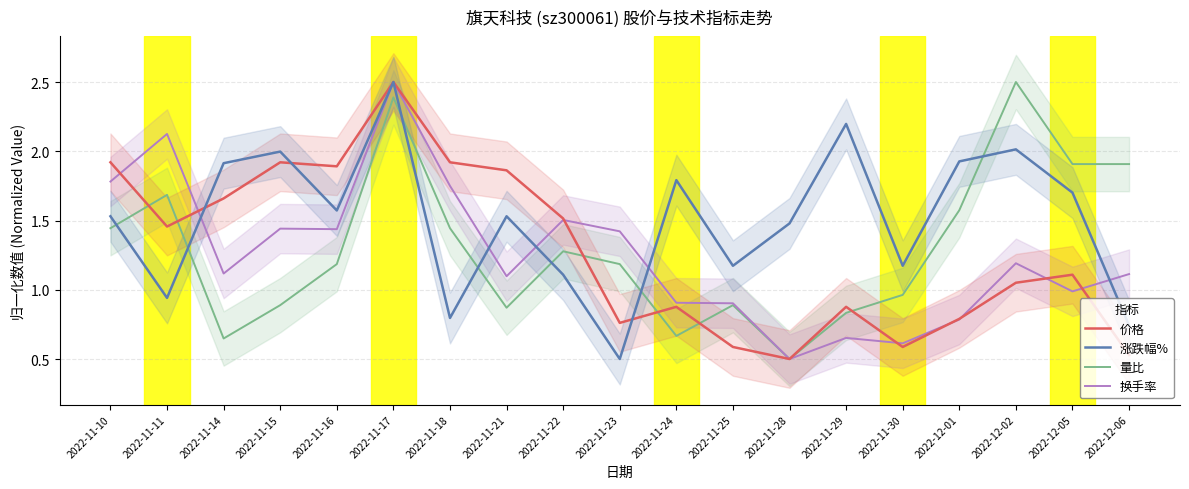

Which series has the widest spread of values?

涨跌幅%